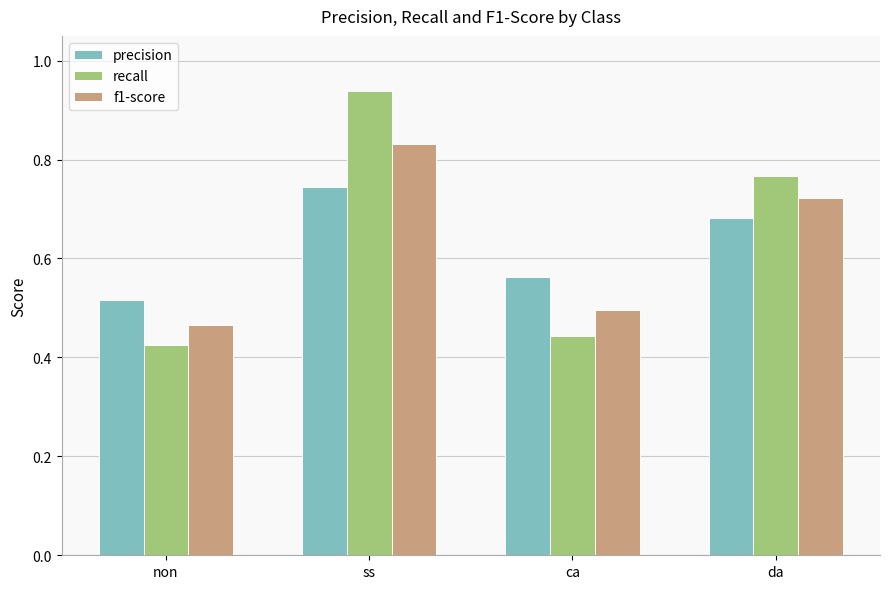

At which label does precision reach its minimum?

non